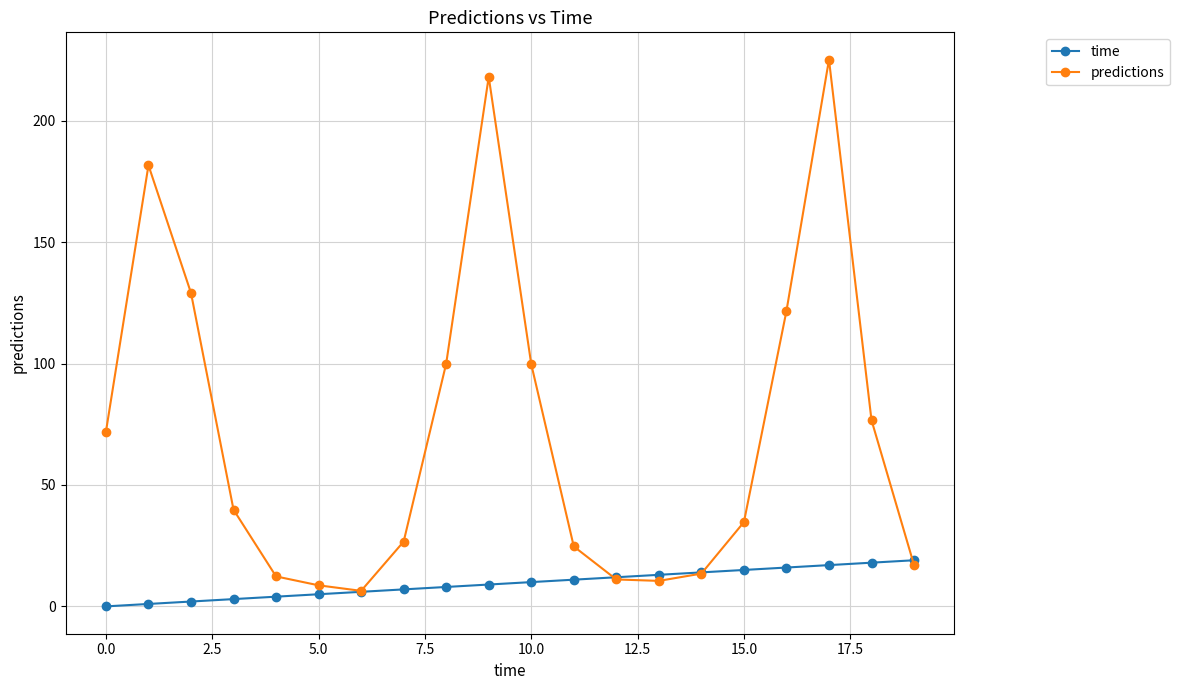

True or false: predictions has more than 0 interior local peaks.

True